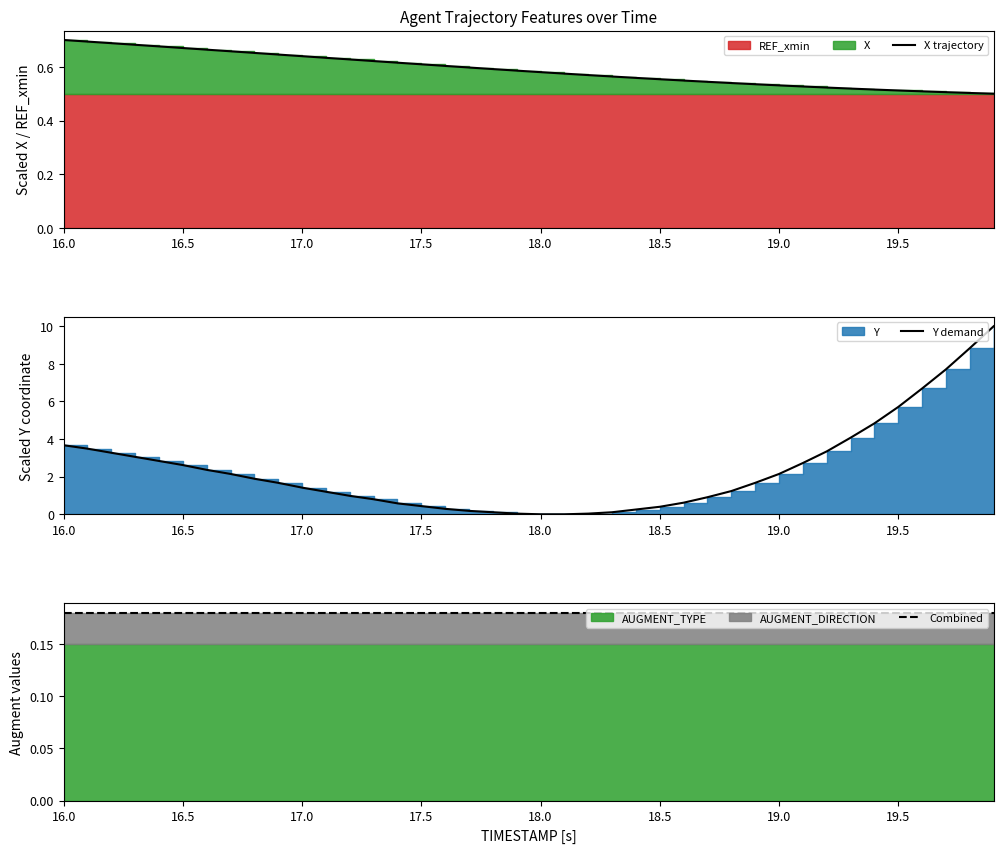

Rank the series by their average value, from highest to lowest.

Y demand, X trajectory, Combined